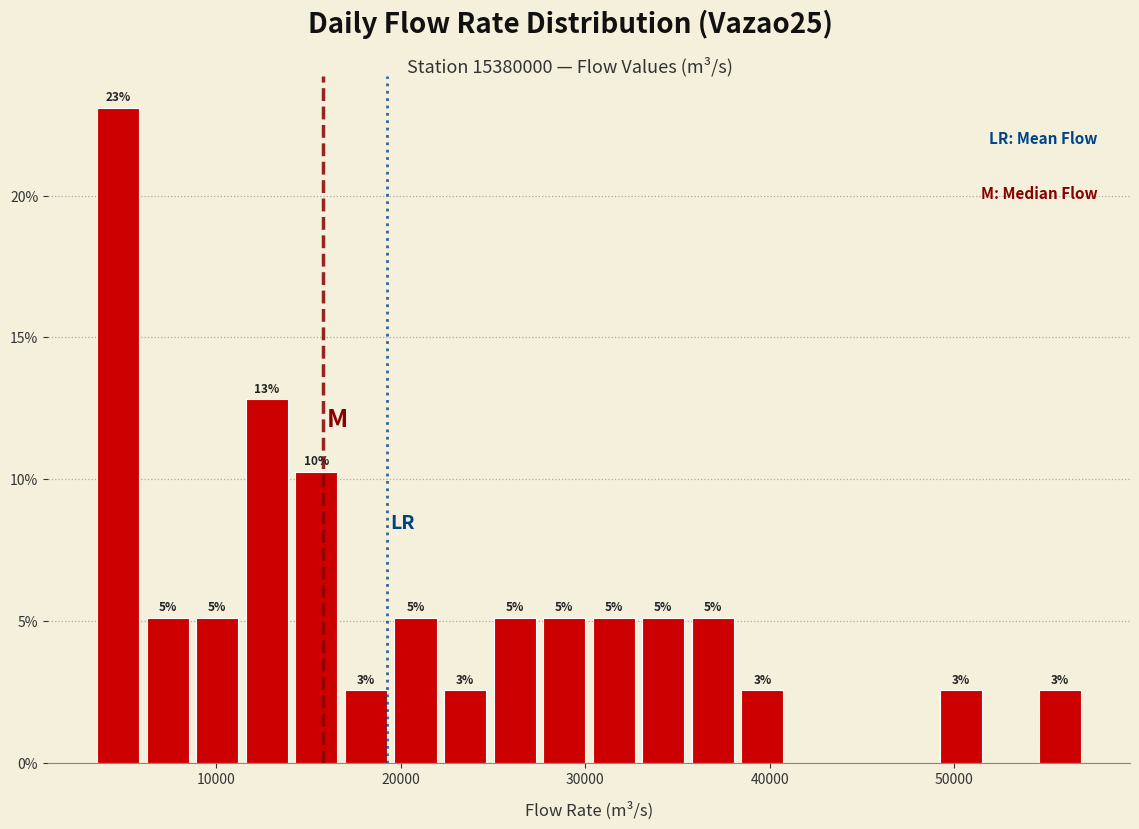

Around what value on the x-axis is the tallest bar? Give the approximate position of its centre, as read against the axis.

5000